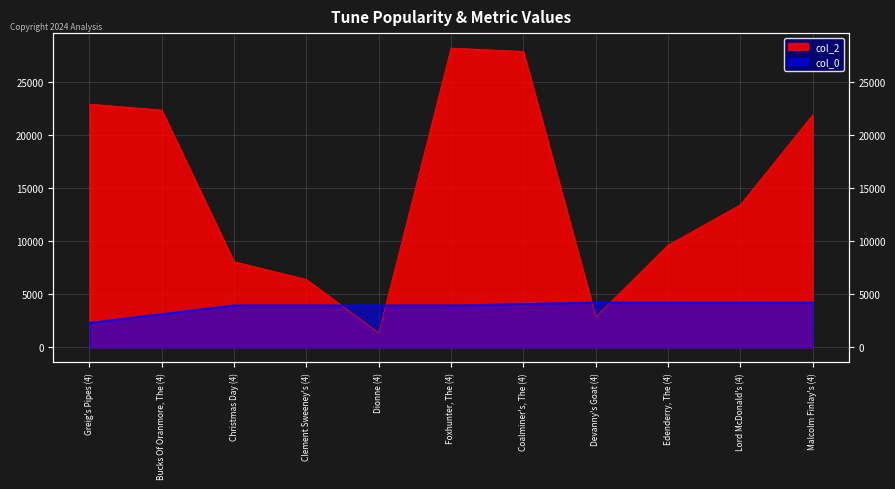

What is the value of the col_0 point at the 6th from the left?

3956.5